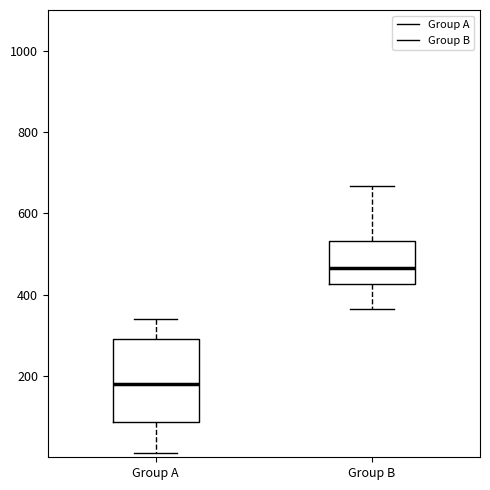

Reading left to right, transcribe this box plot: for each box, give where its median line is, the range the box spans, and where its two whiskers end, as read against the y-axis. The values are not printed on the chart, so give them approximately, as read against the axis.

Group A: median 180, box 80 to 300, whiskers 20 to 340
Group B: median 460, box 420 to 540, whiskers 360 to 660